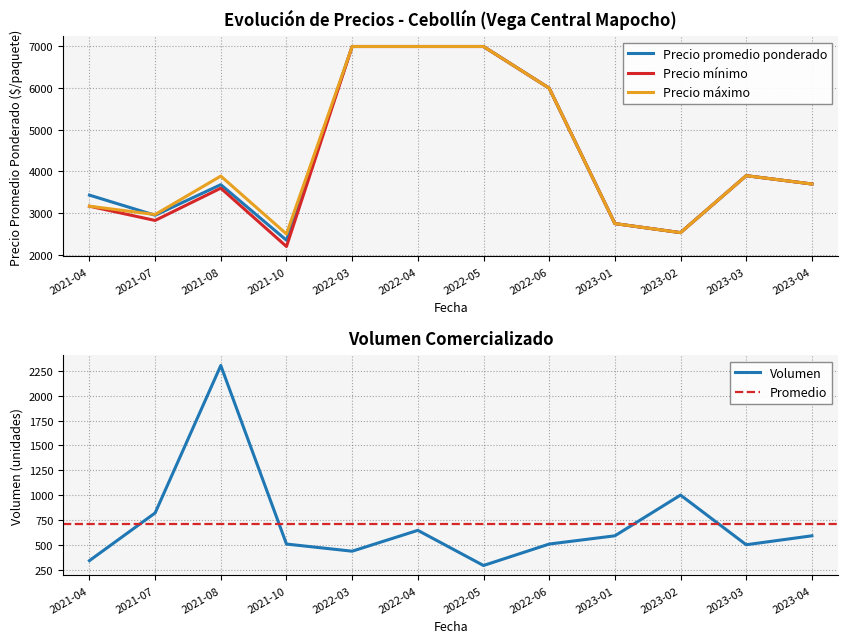

At which label does Precio minimo reach its minimum?

2021-10